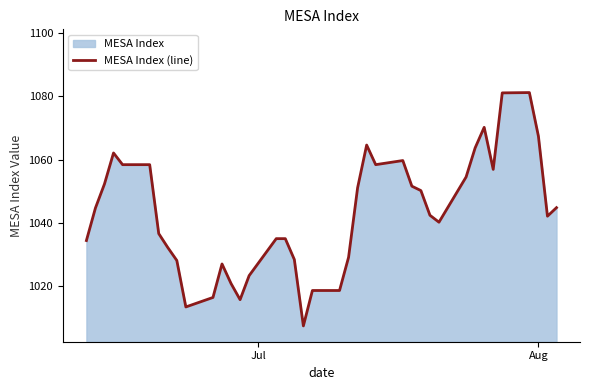

What is the minimum value shown in the chart?

1007.4